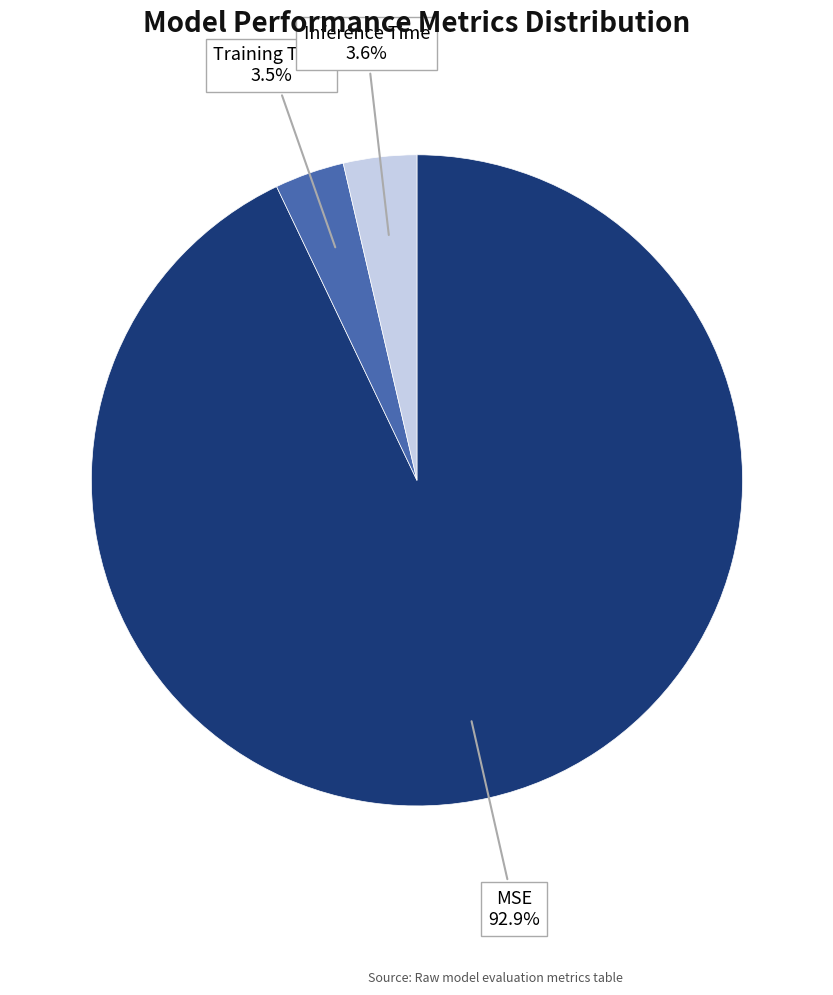

The Inference Time slice represents 4% of the pie. True or false?

True